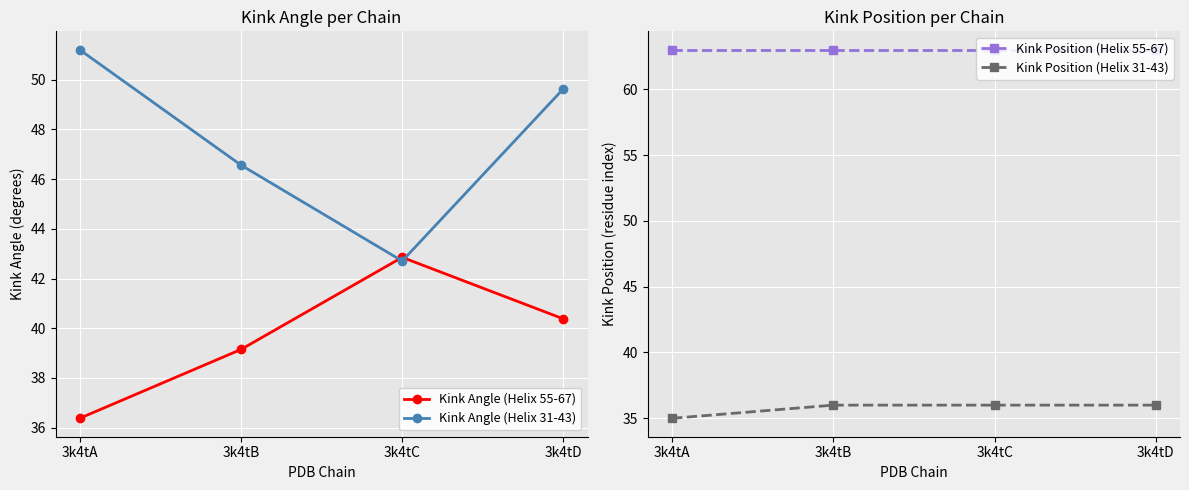

What is the spread (max minus min) of values at 3k4tD?

27.0